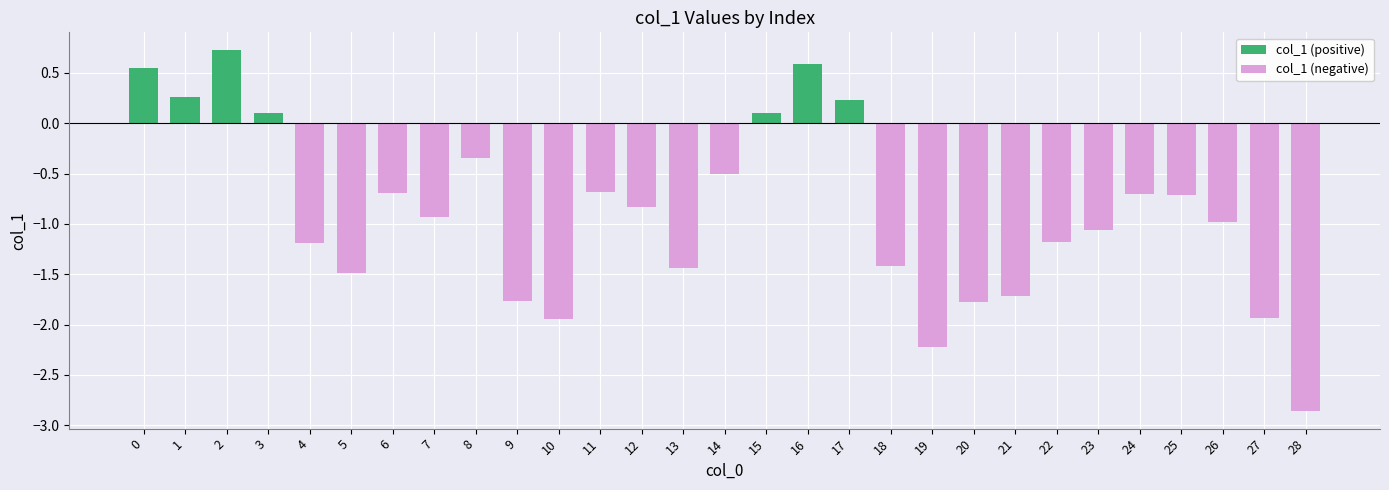

True or false: col_1 (positive) has a value of 0.0 at 8.

True